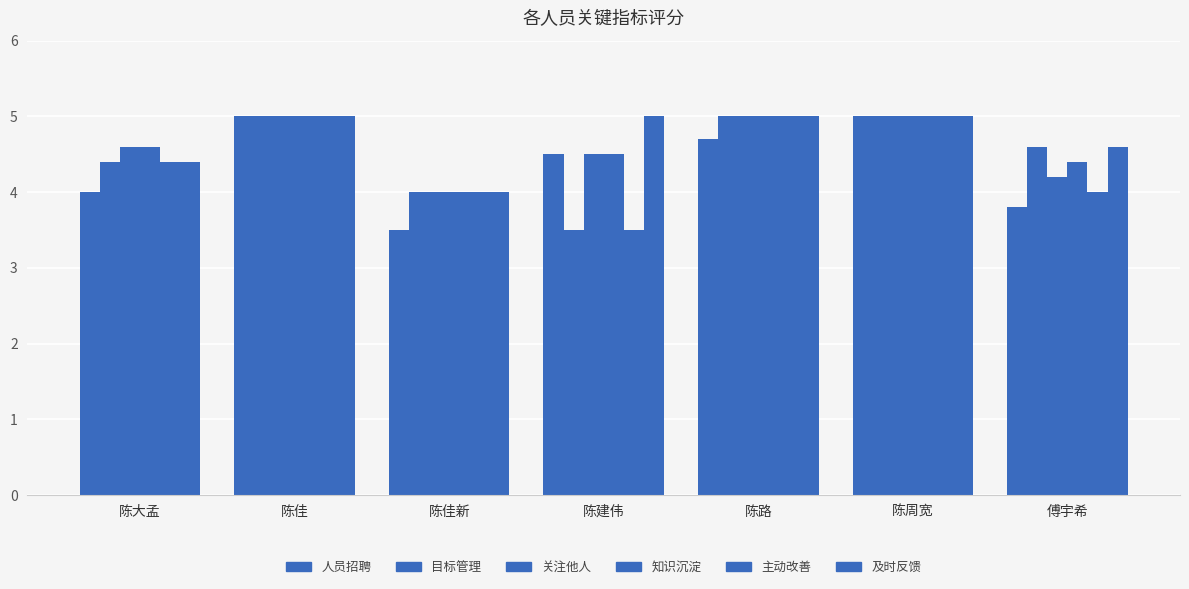

Are the bars horizontal?

No